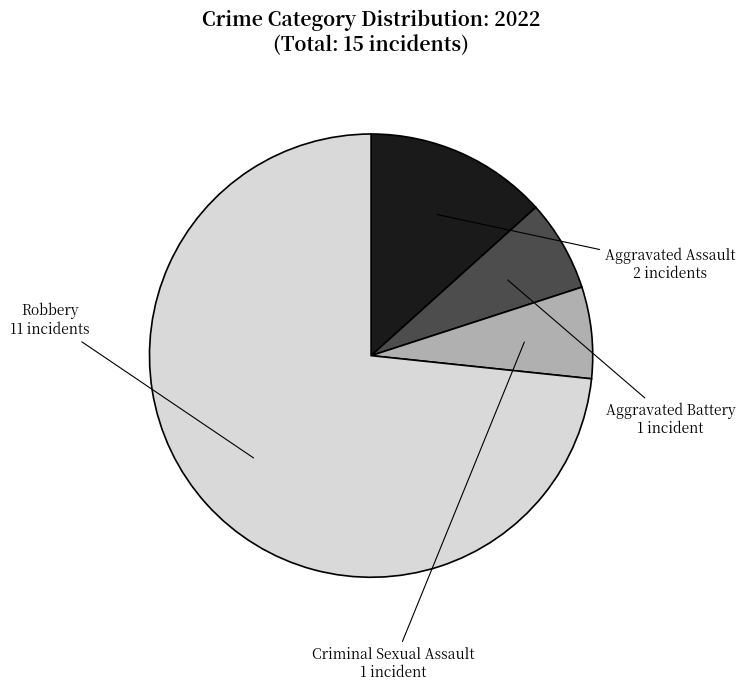

Which category has the biggest portion of the pie?

Robbery